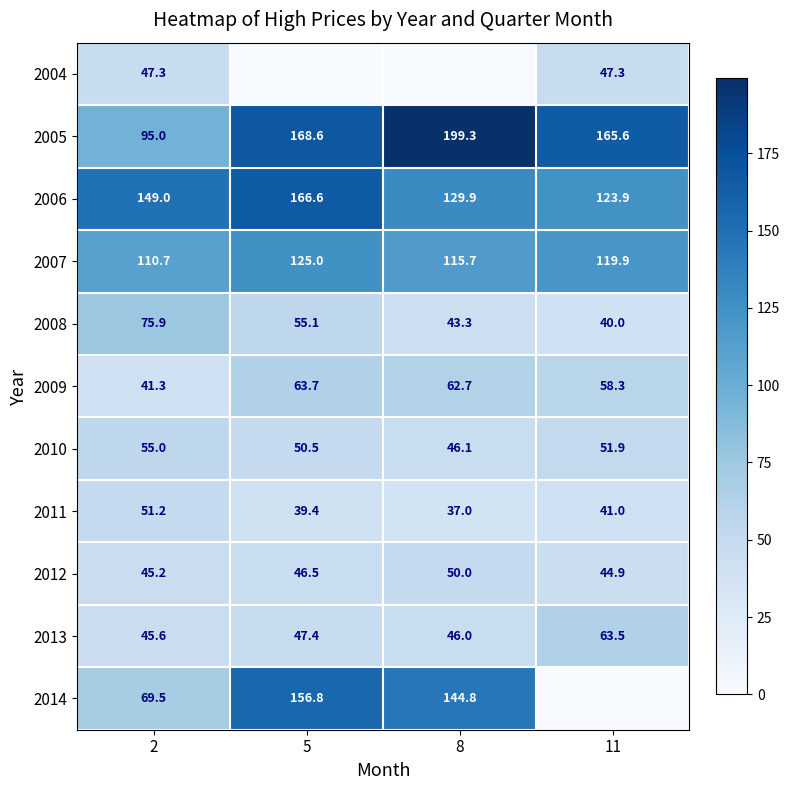

Where is 2008 nearest to the value 57?

5